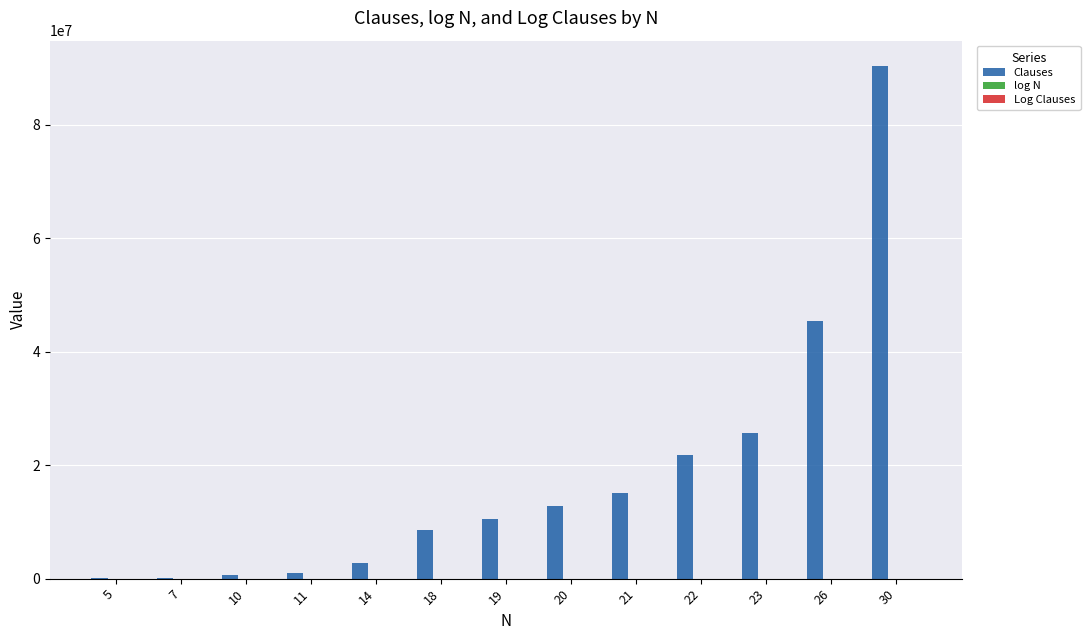

What is the greatest value displayed?

90347492.0